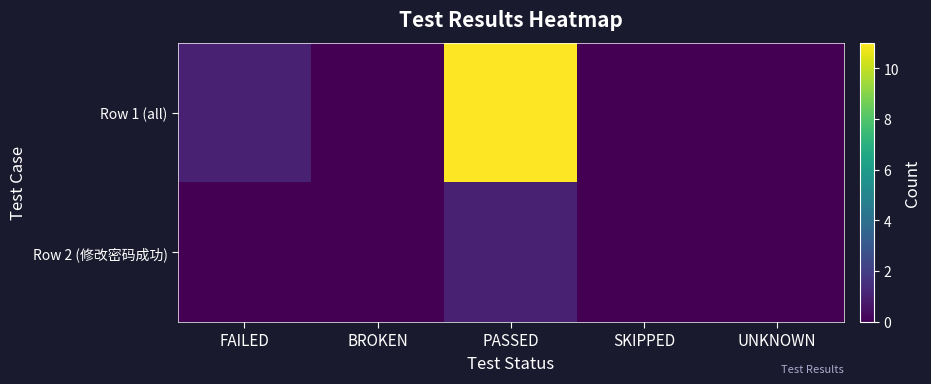

Which series has the largest range (max minus min)?

Row 1 (all)